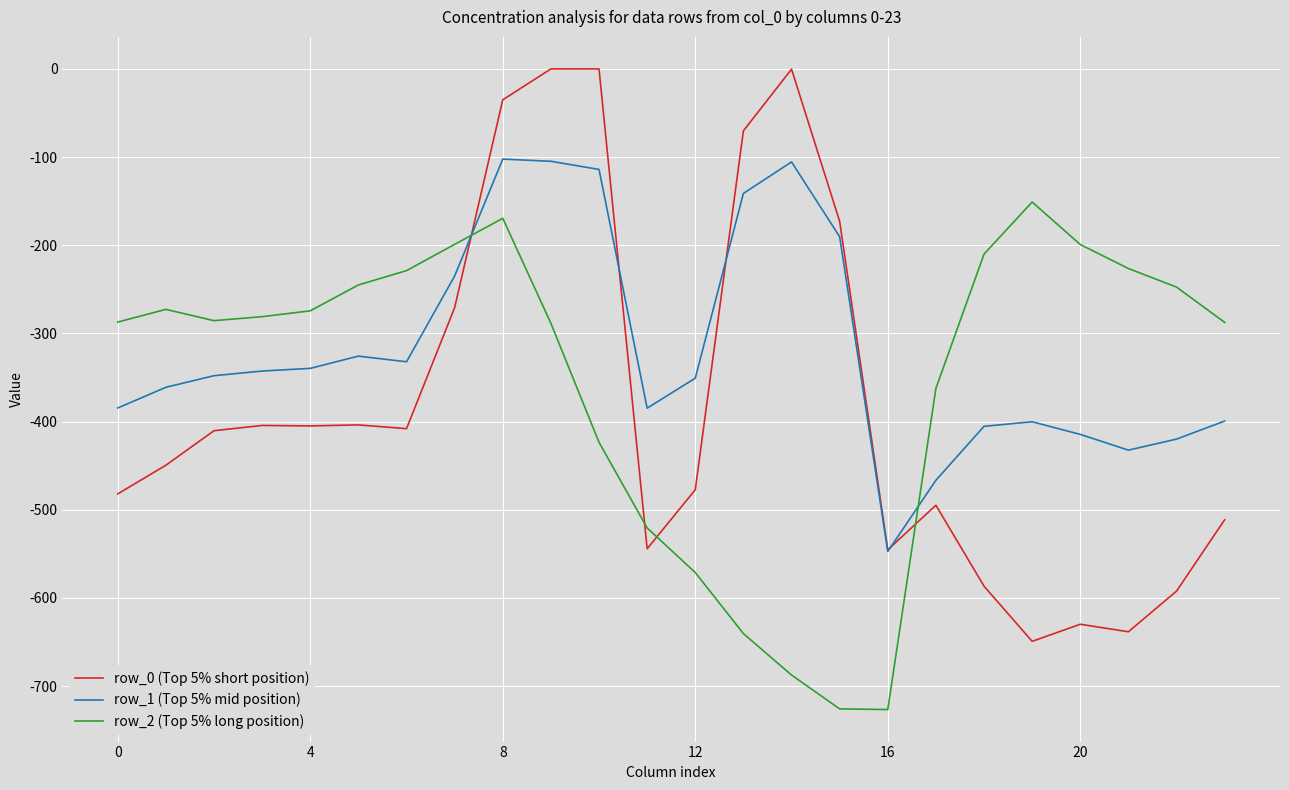

Which series has the largest total across all categories?

row_1 (Top 5% mid position)